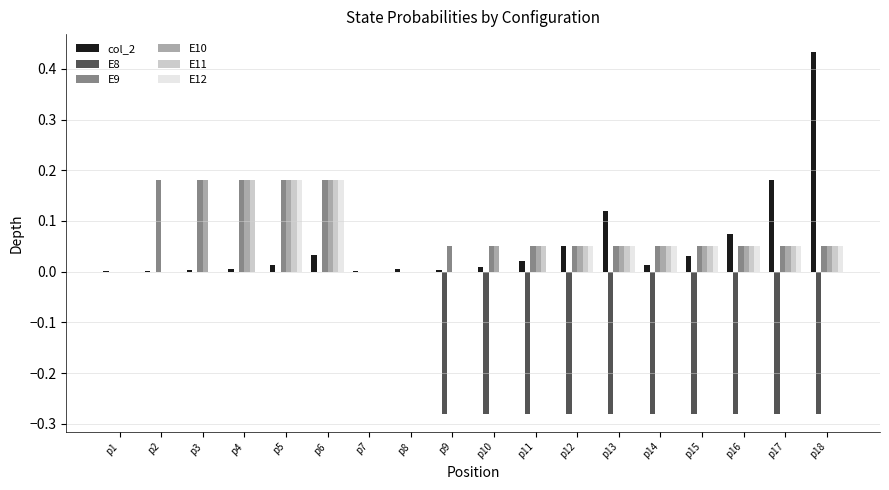

The value of E8 at p12 is -0.4. True or false?

False